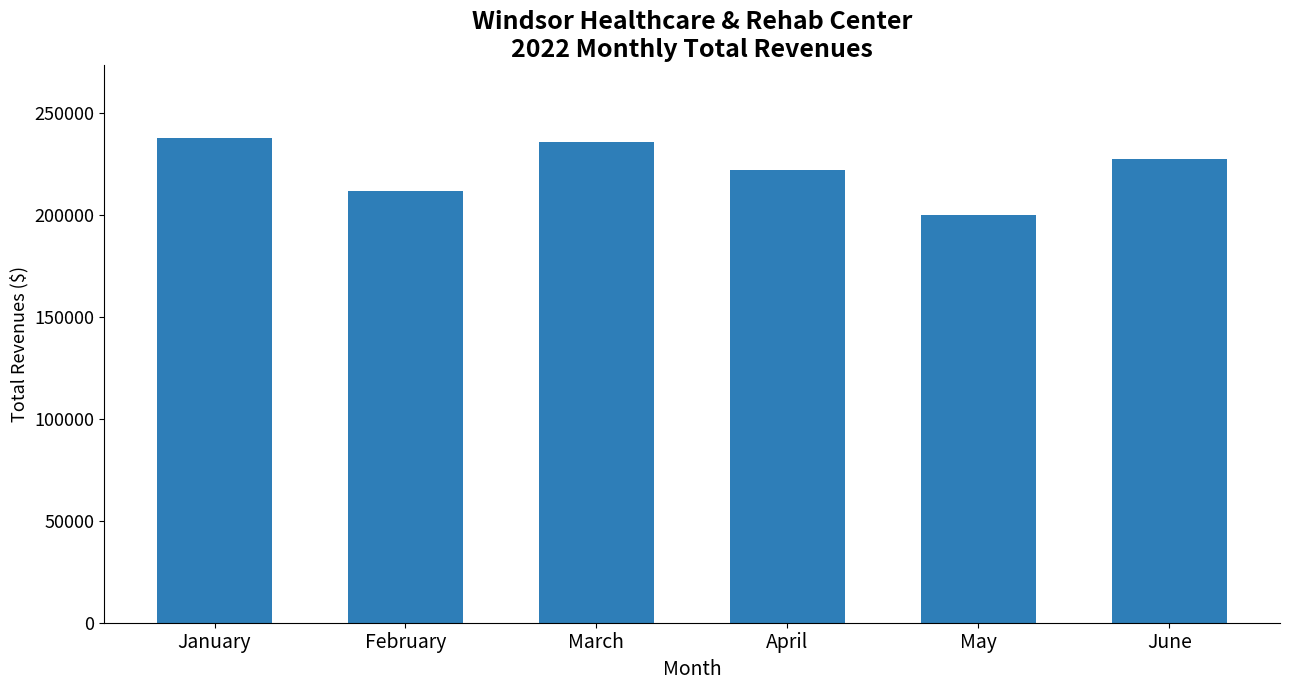

What is the greatest value displayed?

237916.1